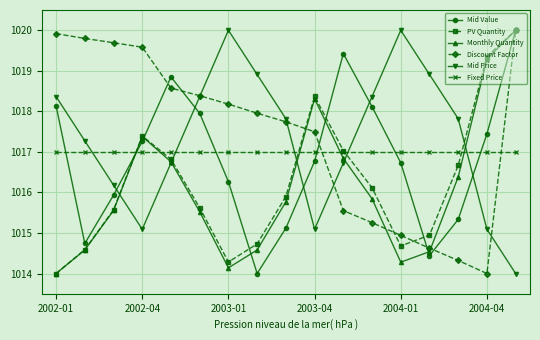

How many data points does each series have?

17